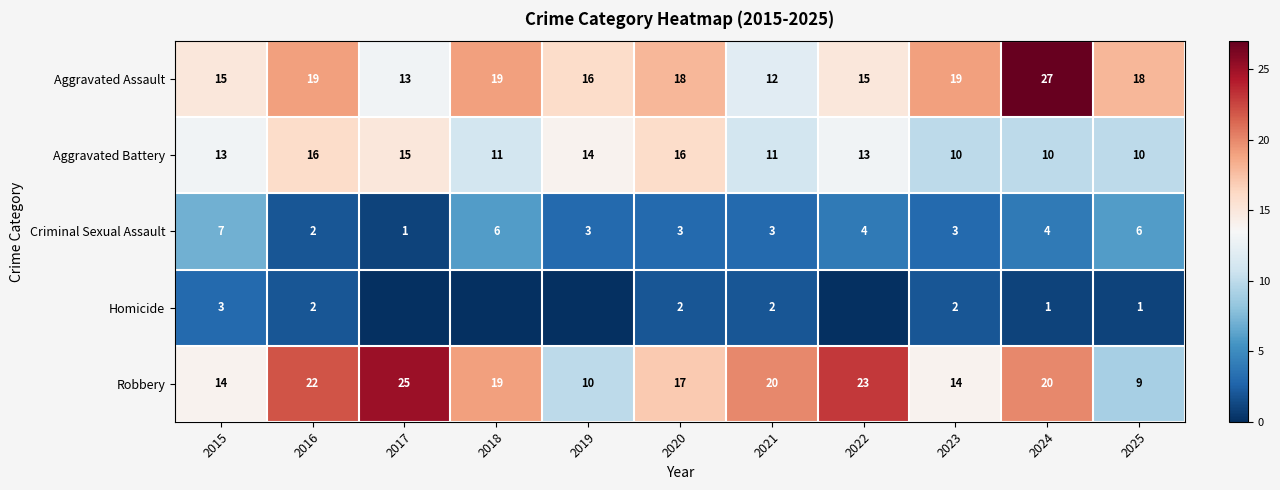

At 2025, list the series in order from smallest to largest.

Homicide, Criminal Sexual Assault, Robbery, Aggravated Battery, Aggravated Assault